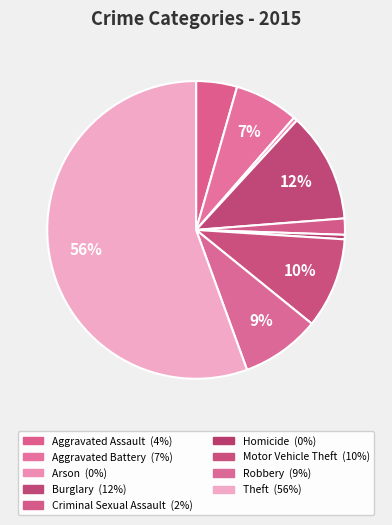

True or false: Criminal Sexual Assault accounts for 1% of the total.

False